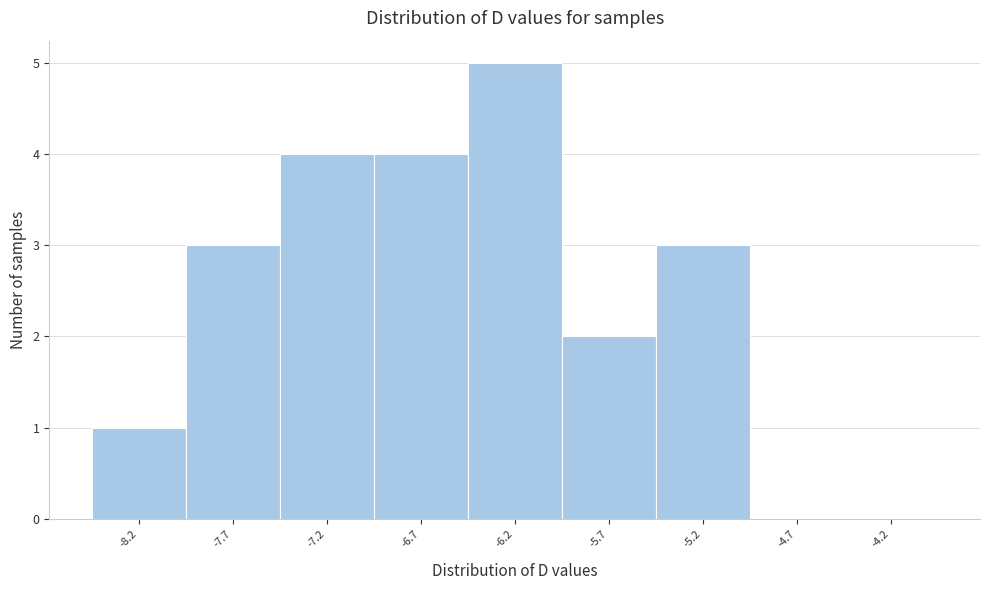

Reading left to right, extract all data points from this chart.

-8.2=1	-7.7=3	-7.2=4	-6.7=4	-6.2=5	-5.7=2	-5.2=3	-4.7=0	-4.2=0